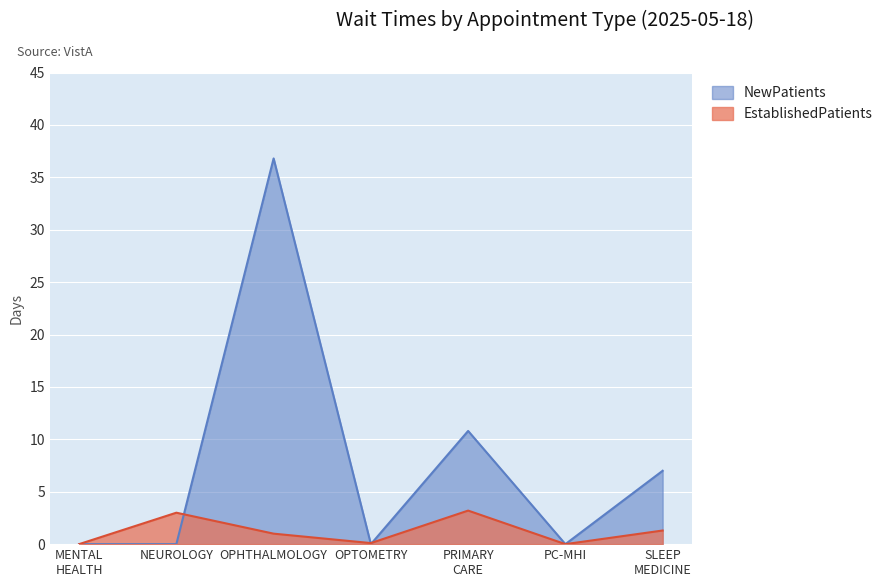

What is the maximum value shown in the chart?

36.8